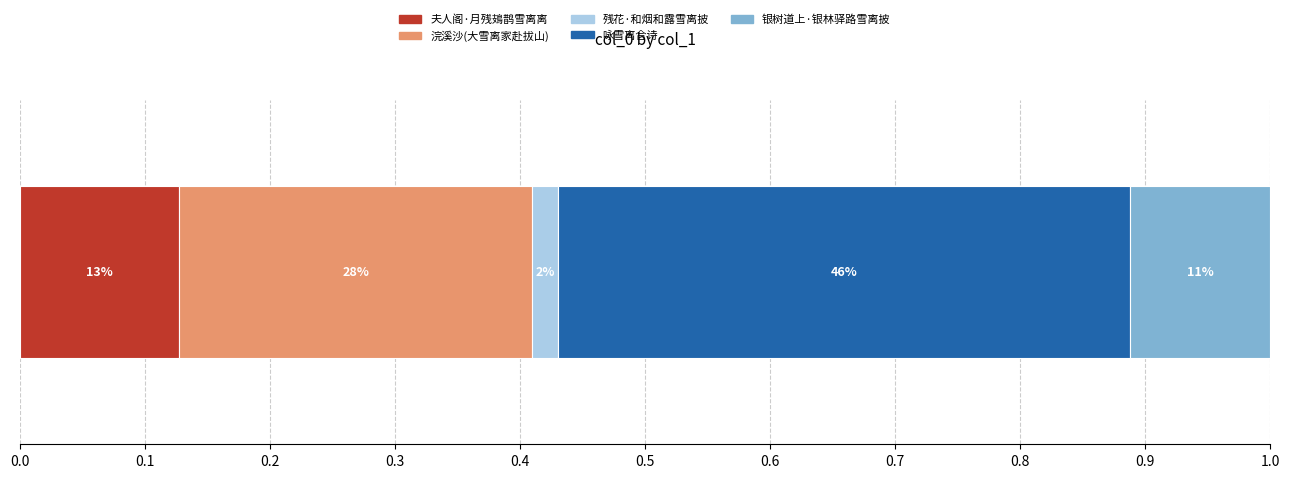

What is the label of the 1st bar from the left?

夫人阁·月残鳷鹊雪离离